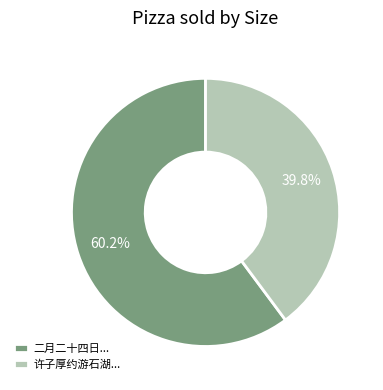

Do 二月二十四日... and 许子厚约游石湖... together represent more than half of the pie?

Yes